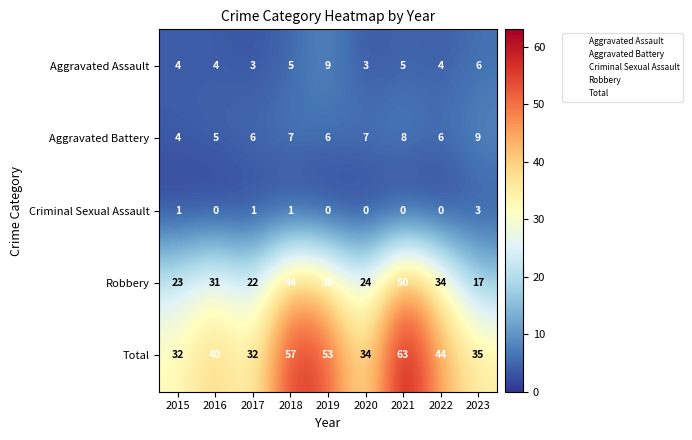

What is the average value of the Aggravated Assault series?

5